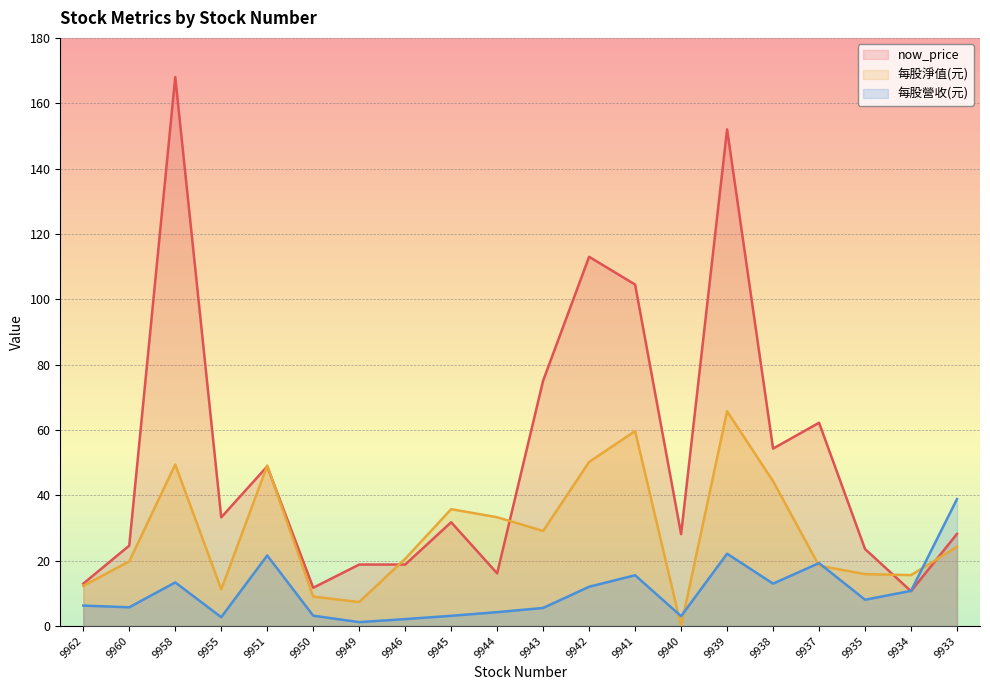

Between 9950 and 9949, which series saw the biggest shift?

now_price